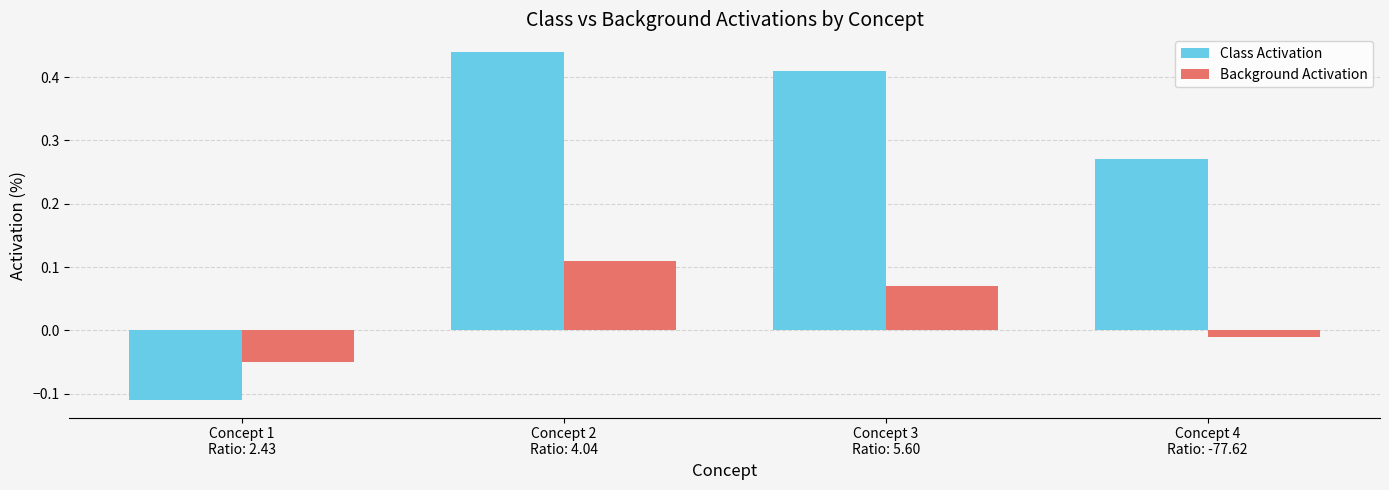

Which series has the largest total across all categories?

Class Activation